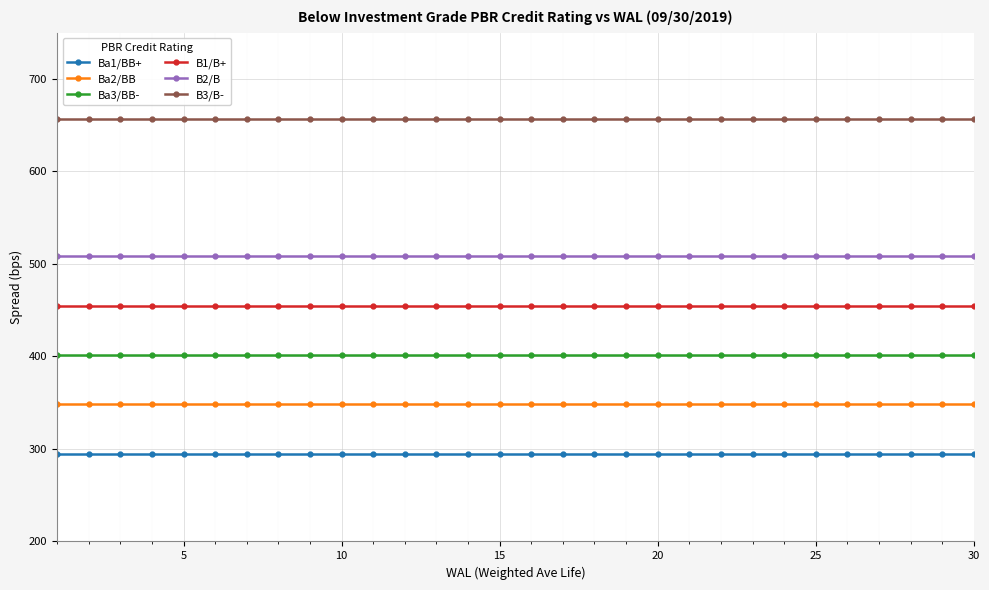

True or false: B1/B+ and Ba2/BB intersect in this chart.

False